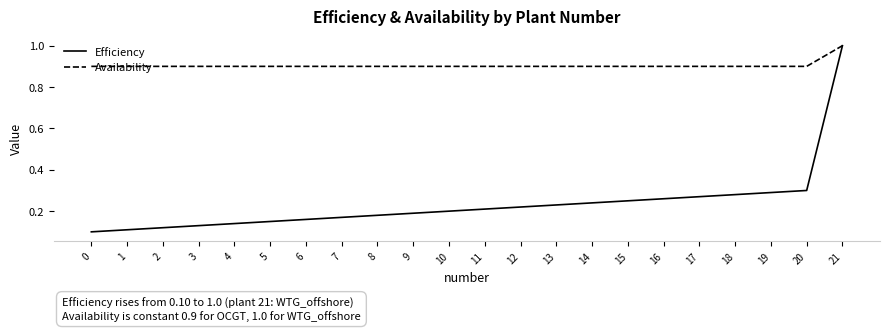

Rank the series at 7 from highest to lowest value.

Availability, Efficiency